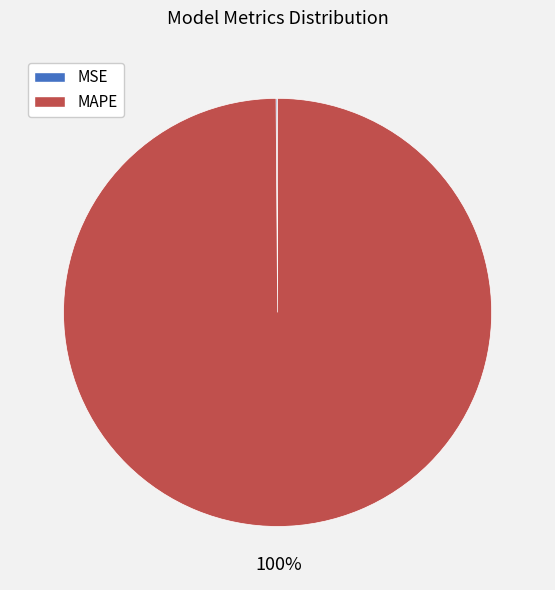

What is the largest slice in the pie chart?

MAPE